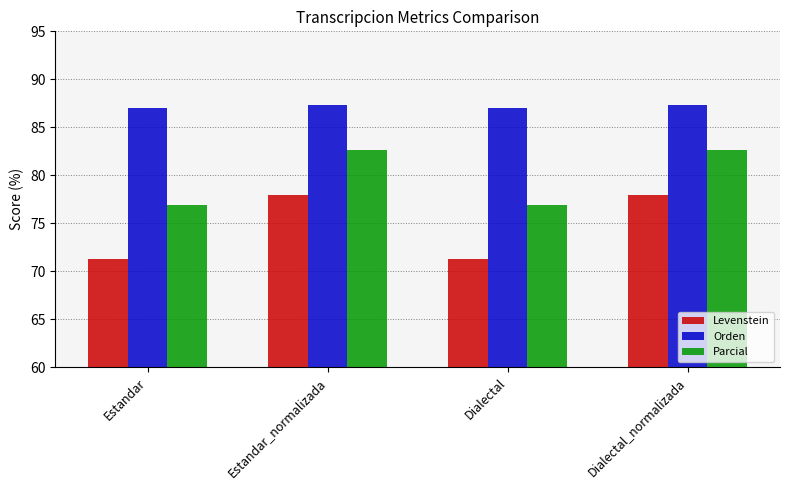

The Orden series shows 49.7 at Estandar. True or false?

False